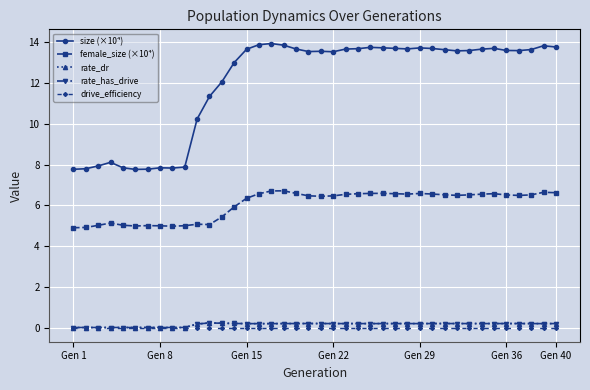

Which series has the largest total across all categories?

size (×10⁴)